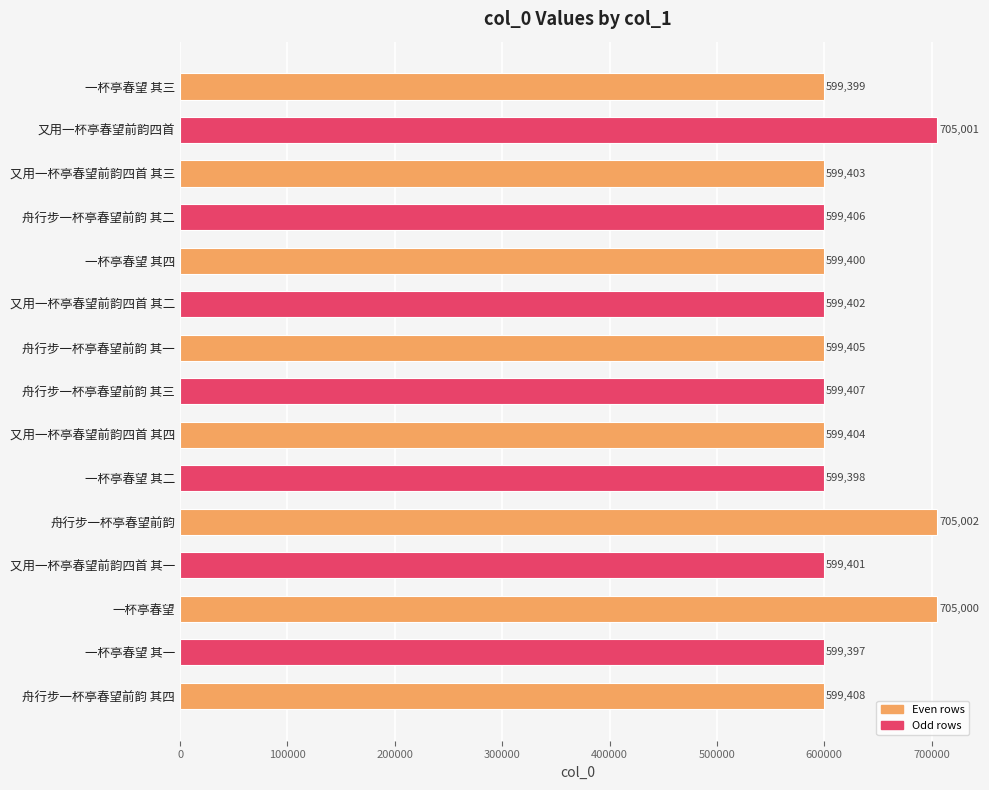

At which category does the chart reach its minimum across all series?

一杯亭春望 其一